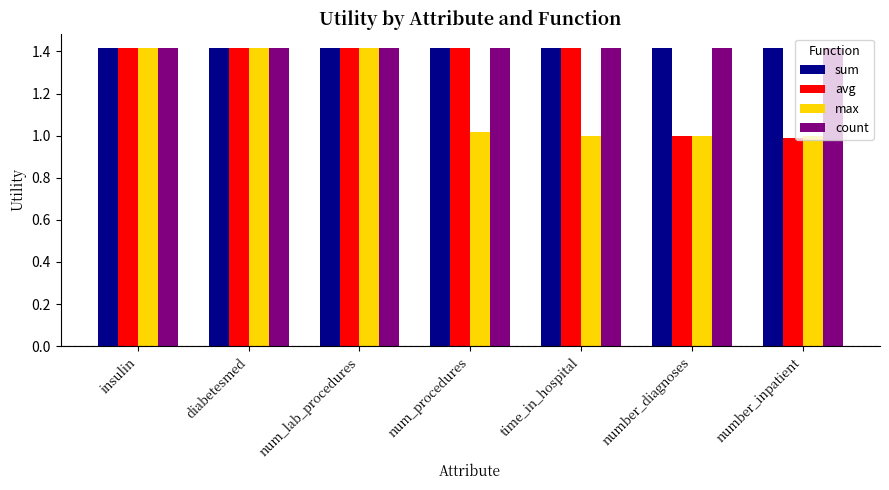

Which series has the largest range (max minus min)?

avg